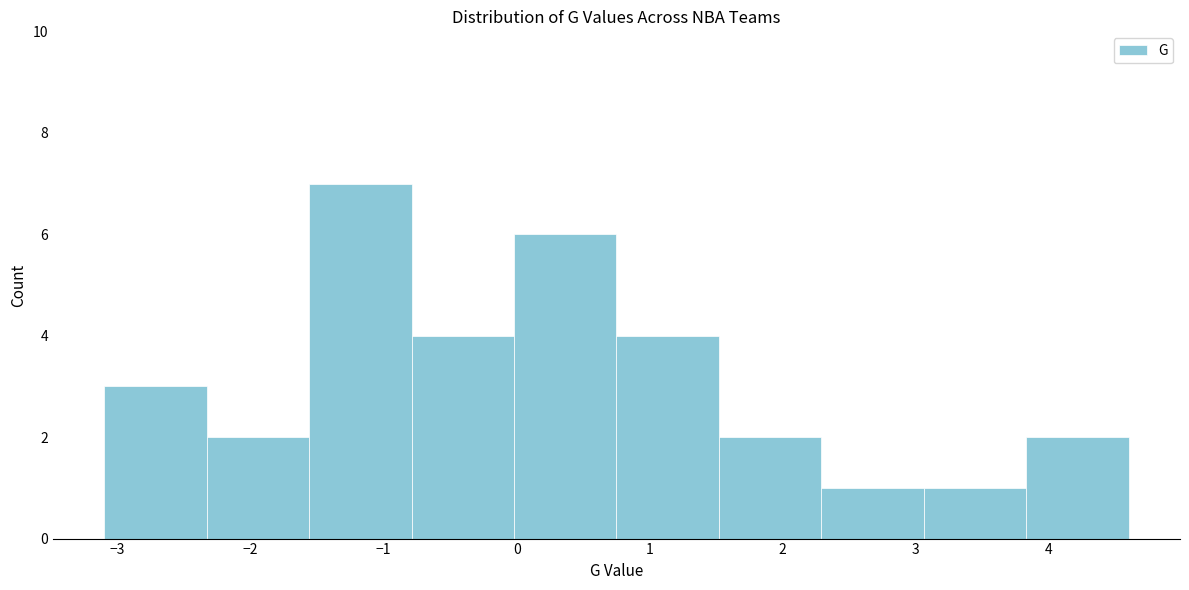

Reading left to right, list every bar in this chart as the range it spans on the x-axis followed by its height. Neither the bar edges nor the heights are printed on the chart, so give them approximately, as read against the axes.

-3.10 to -2.33: 3
-2.33 to -1.56: 2
-1.56 to -0.79: 7
-0.79 to -0.02: 4
-0.02 to 0.75: 6
0.75 to 1.52: 4
1.52 to 2.29: 2
2.29 to 3.06: 1
3.06 to 3.83: 1
3.83 to 4.60: 2